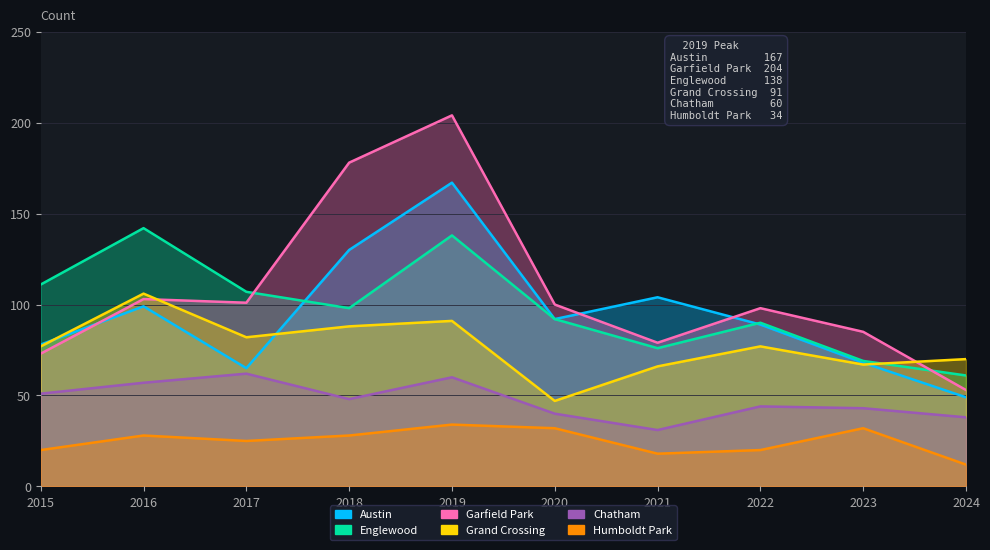

After their last crossing, which series has the higher values: Garfield Park or Austin?

Garfield Park